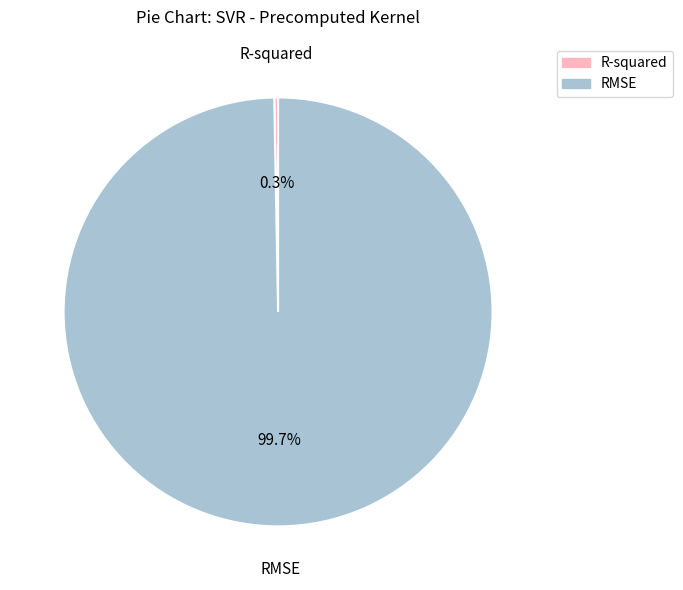

Rank the categories by value from lowest to highest.

R-squared, RMSE